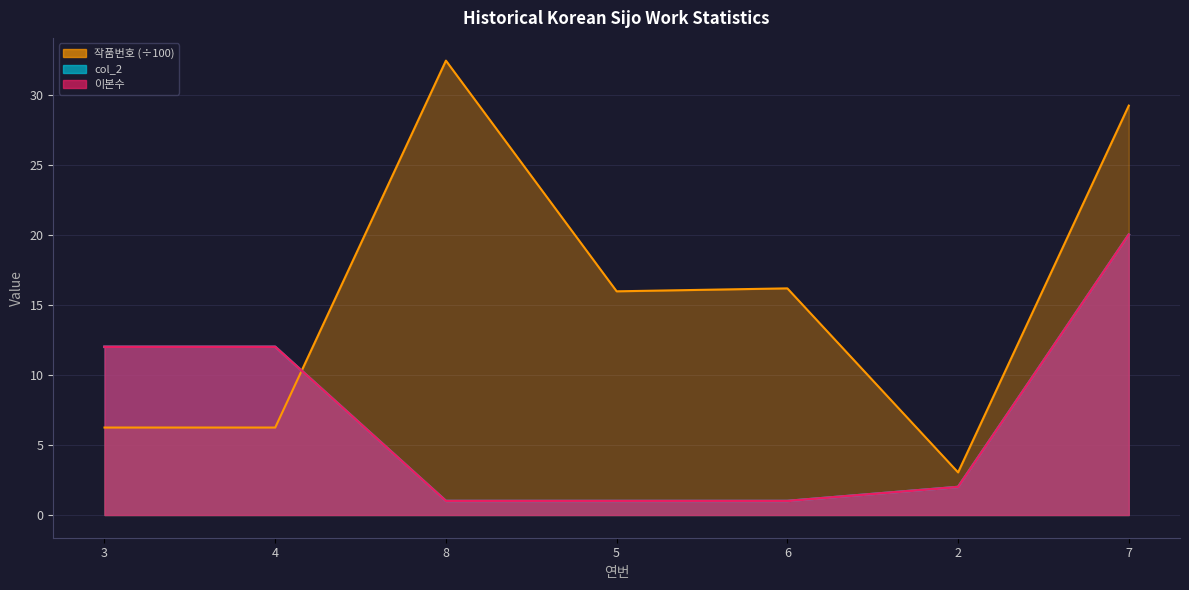

What is the value of the 이본수 point at the 4th from the left?

1.0